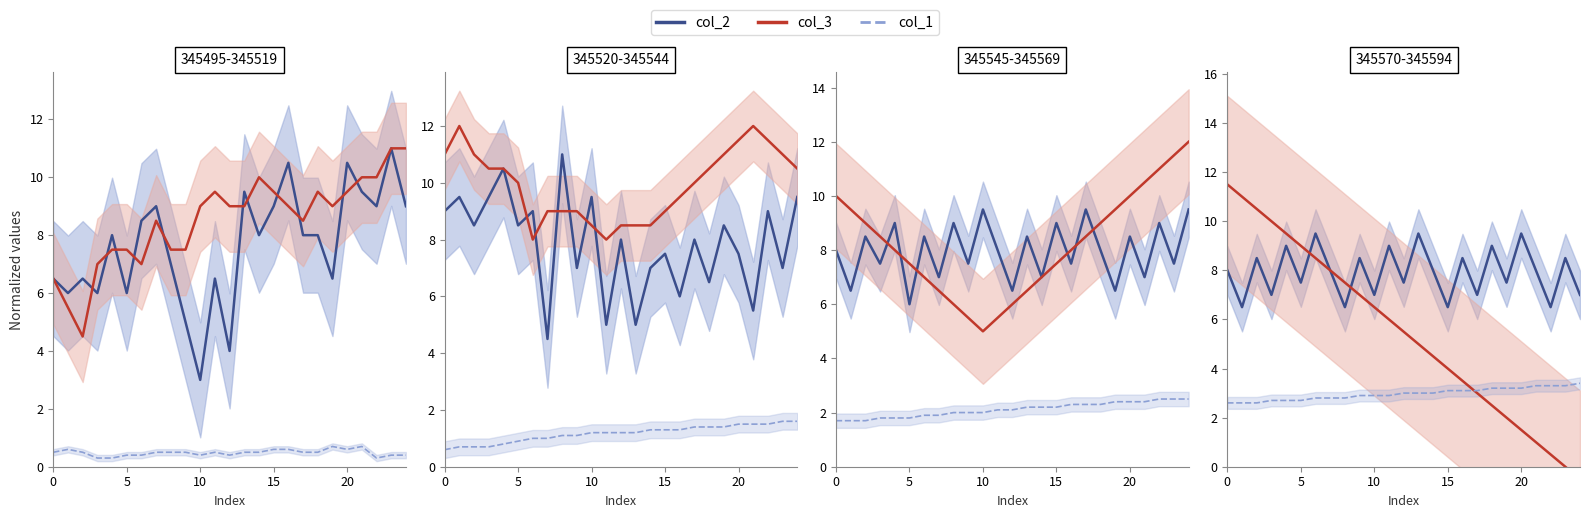

True or false: col_2 and col_1 cross at least once.

False